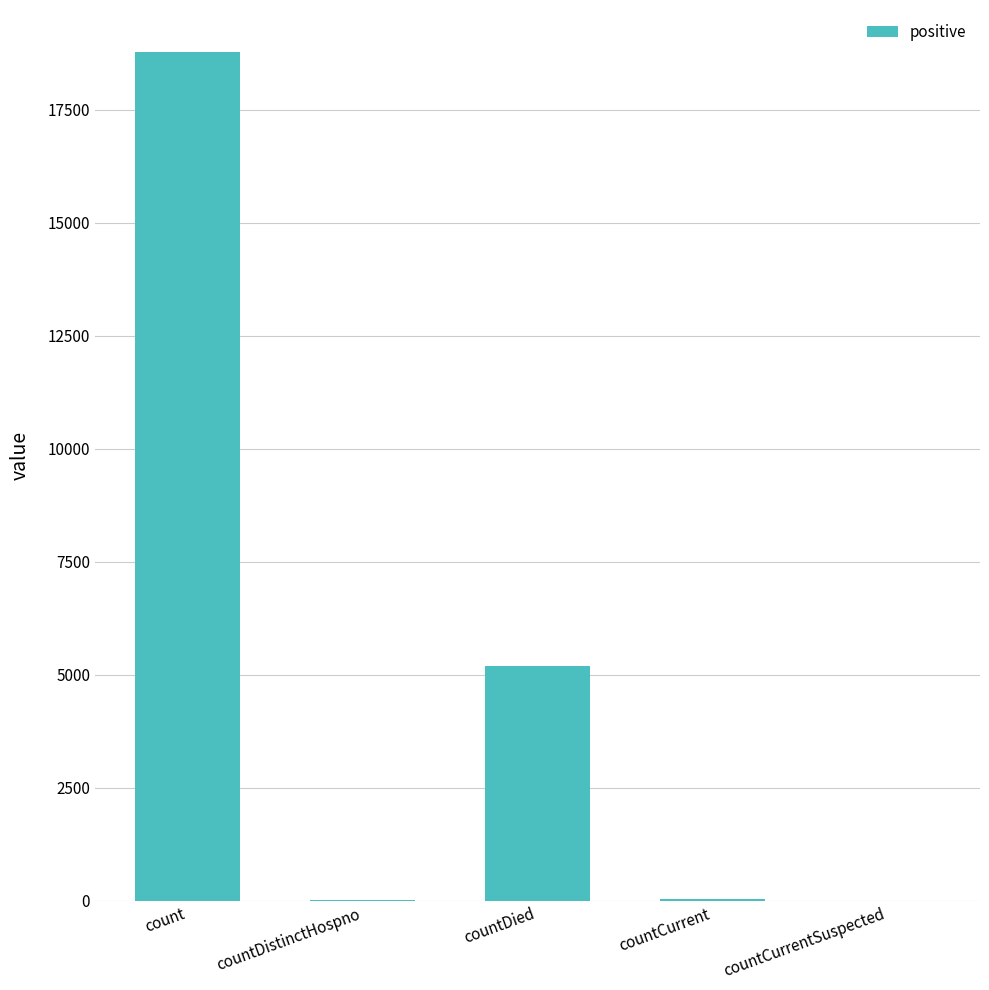

Count the number of categories in the chart.

5